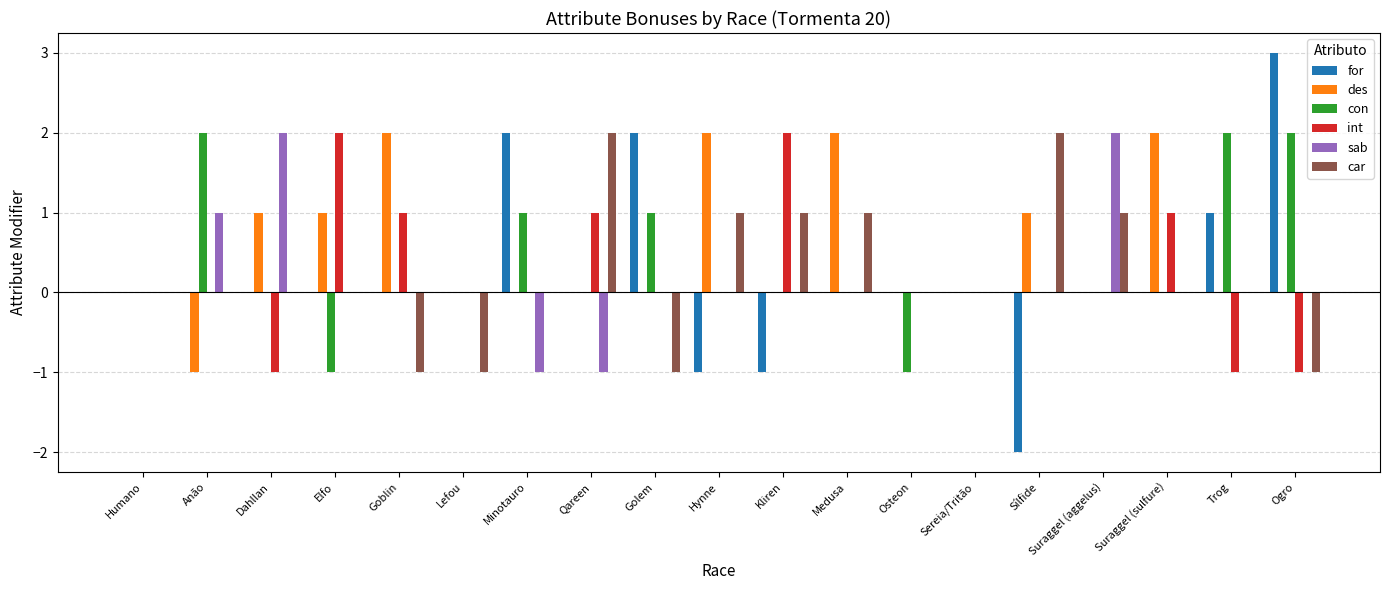

True or false: con has a value of 0 at Humano.

True